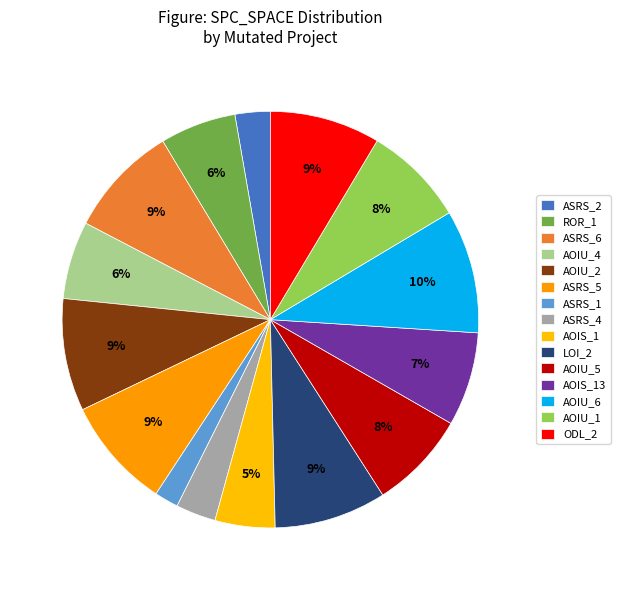

Which slice is the largest?

AOIU_6